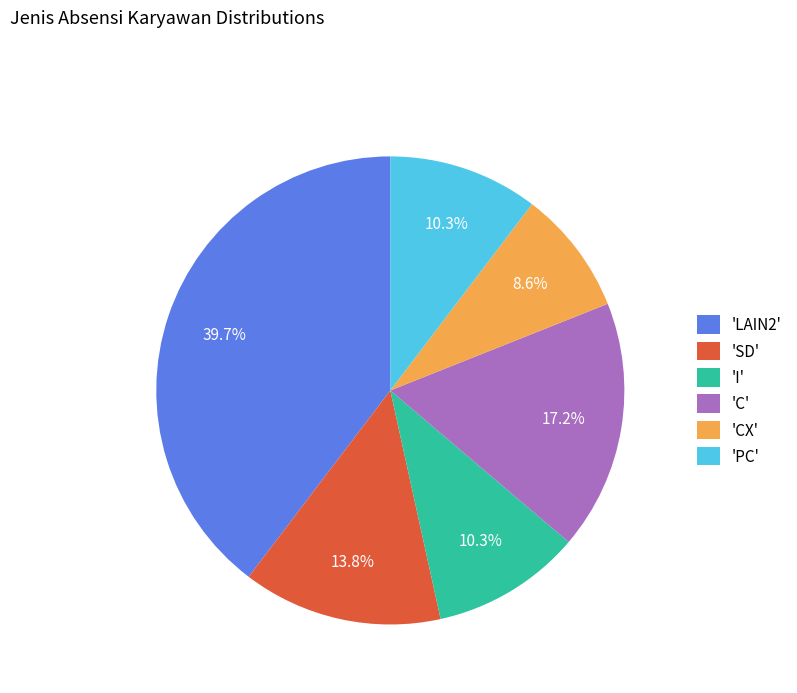

How many slices are in this pie chart?

6